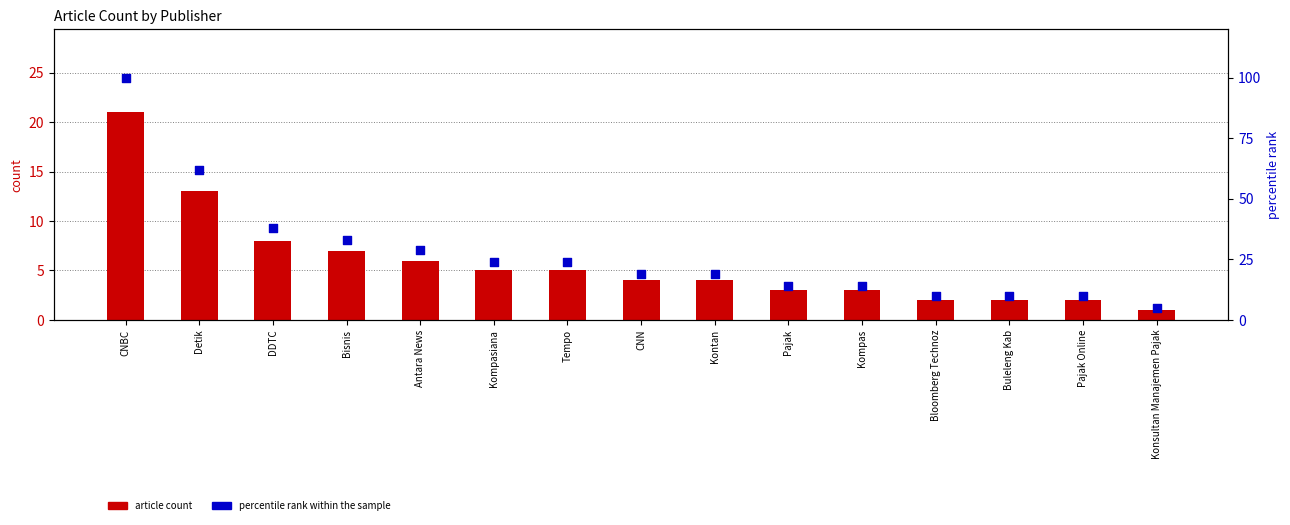

Which series has the largest Y range (max minus min)?

percentile rank within the sample